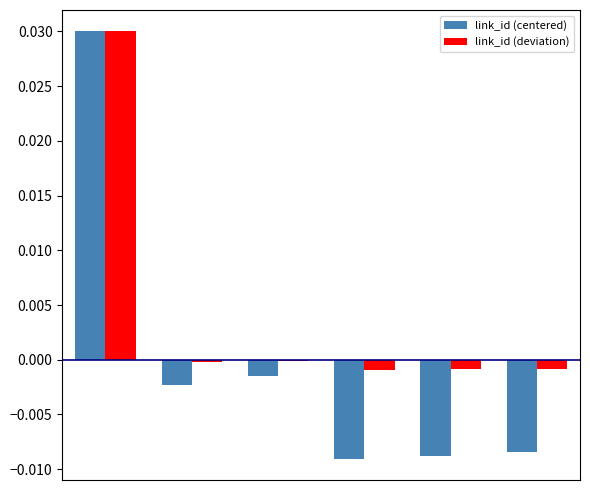

Which series has the largest range (max minus min)?

link_id (centered)